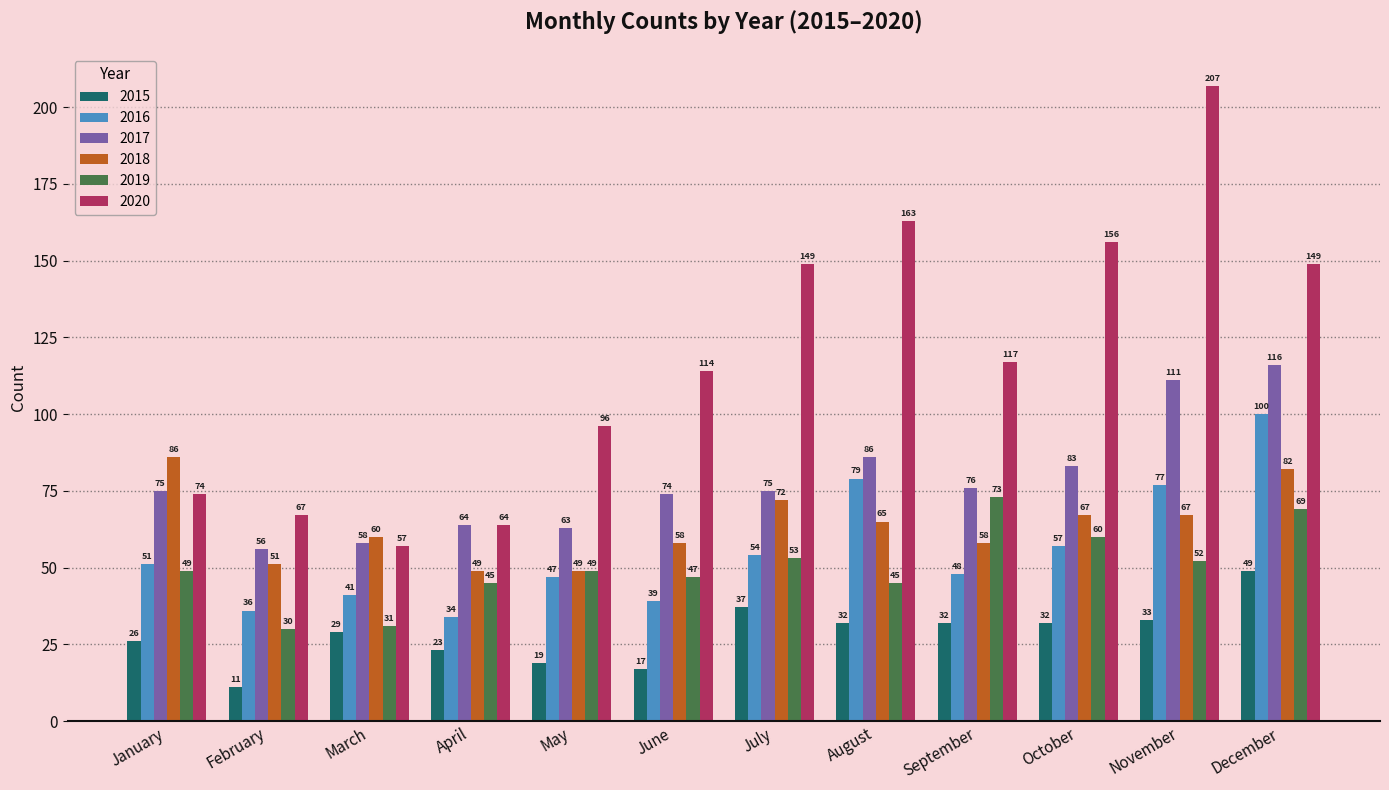

At which label does 2020 reach its minimum?

March